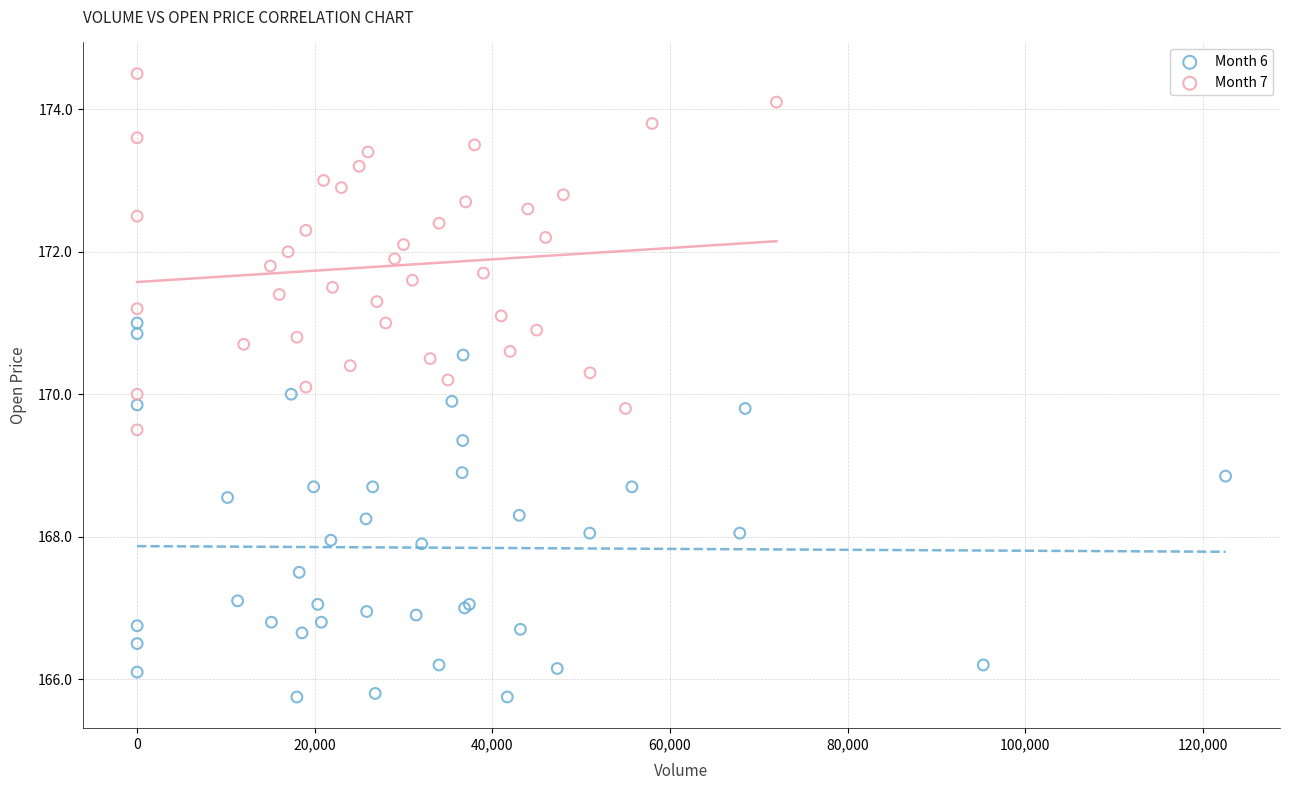

Which series contains the lowest Y value?

Month 6